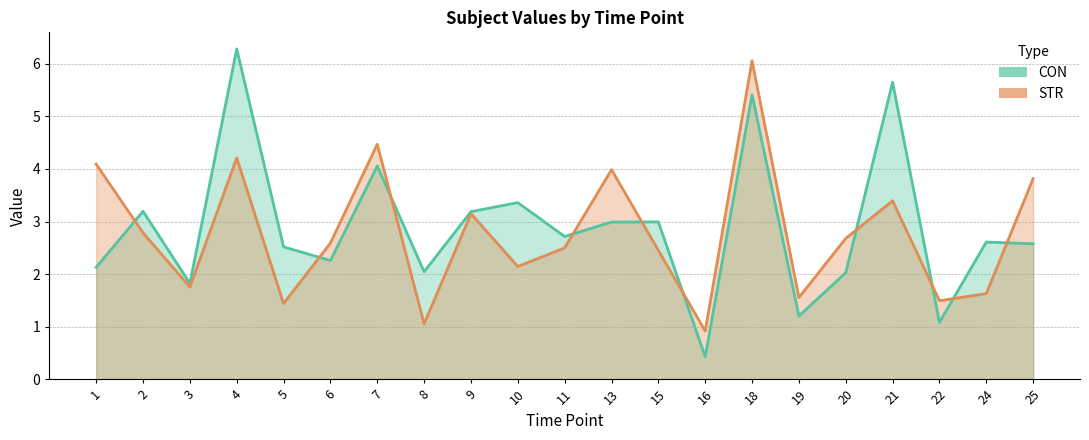

What are all the series names shown in the legend?

CON, STR